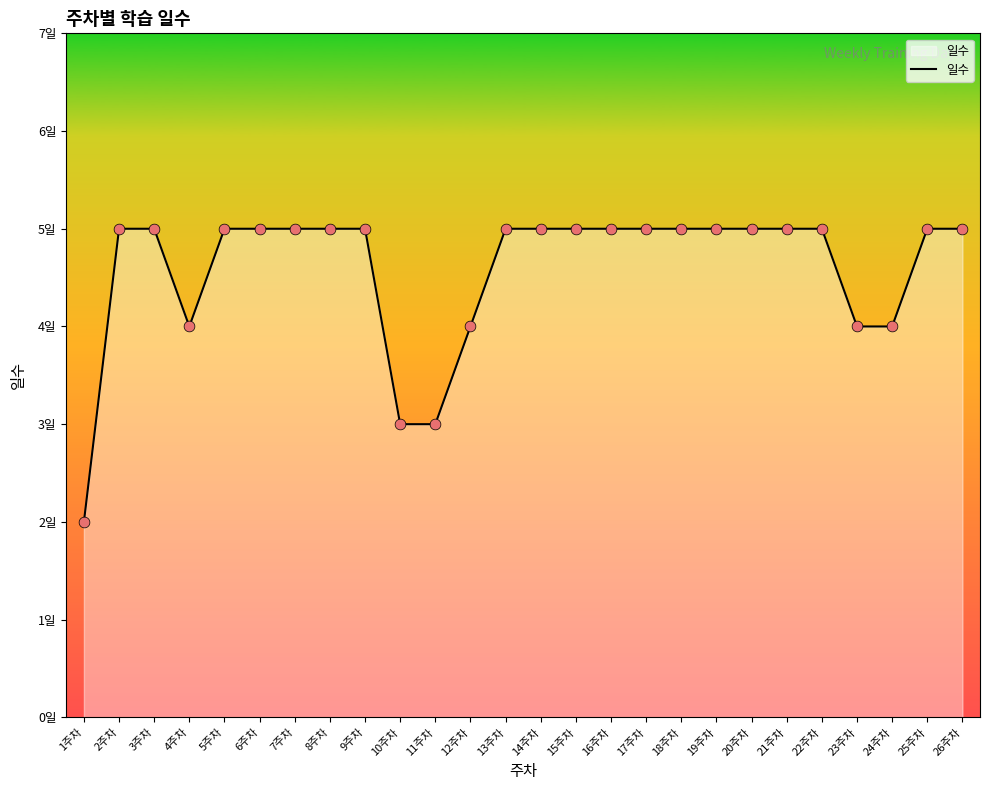

What is the change in value from 1주차 to 15주차?

+3